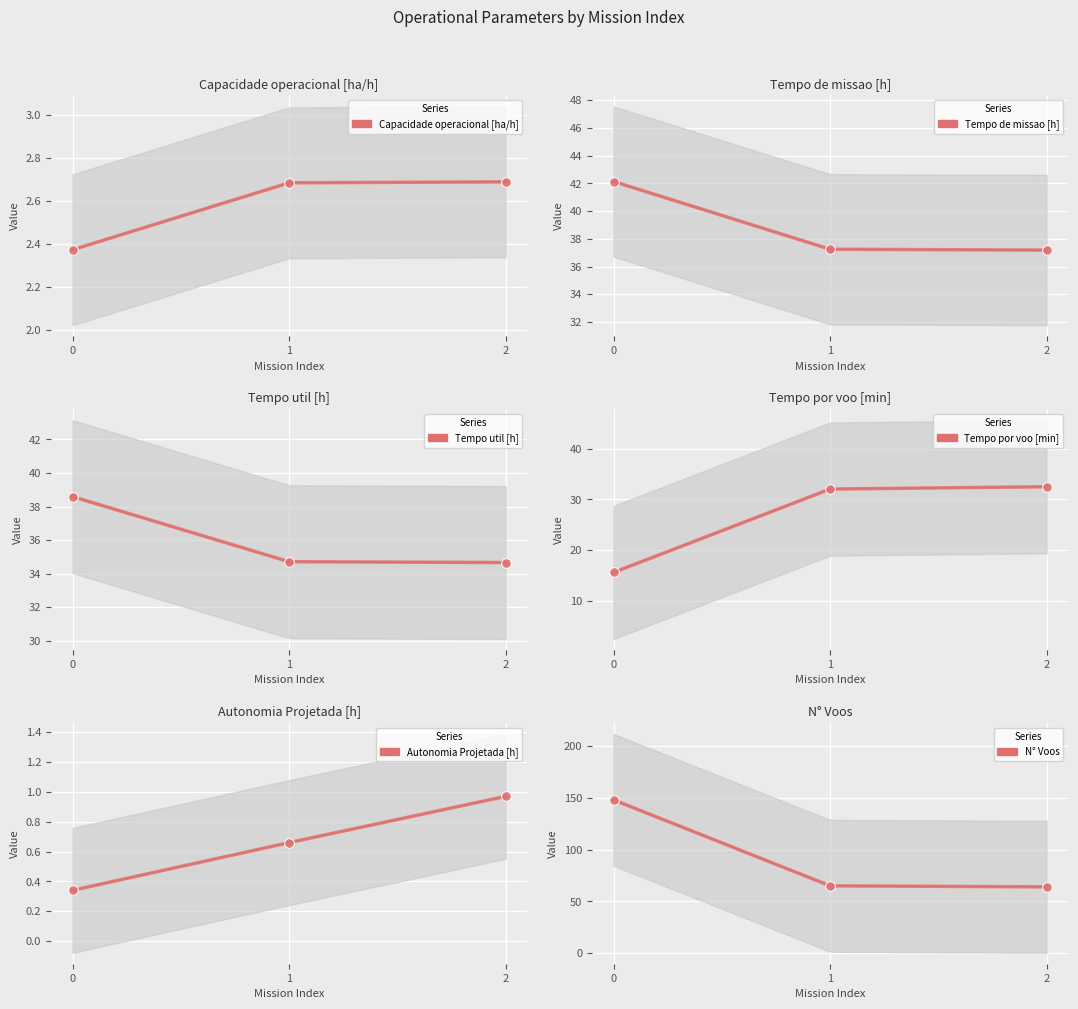

True or false: Tempo util [h] has a value of 52.2 at 2.

False